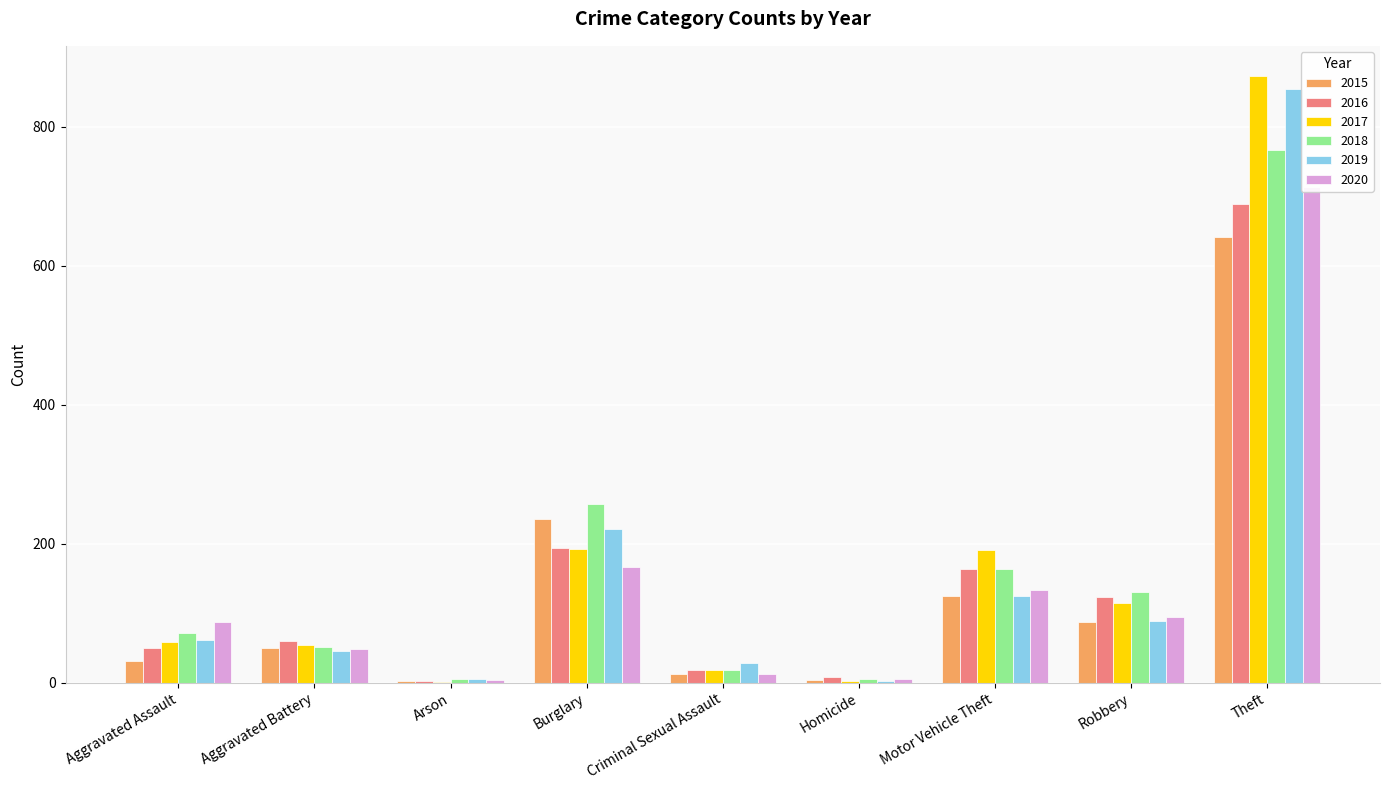

List the series in order of their peak value, lowest first.

2015, 2016, 2020, 2018, 2019, 2017